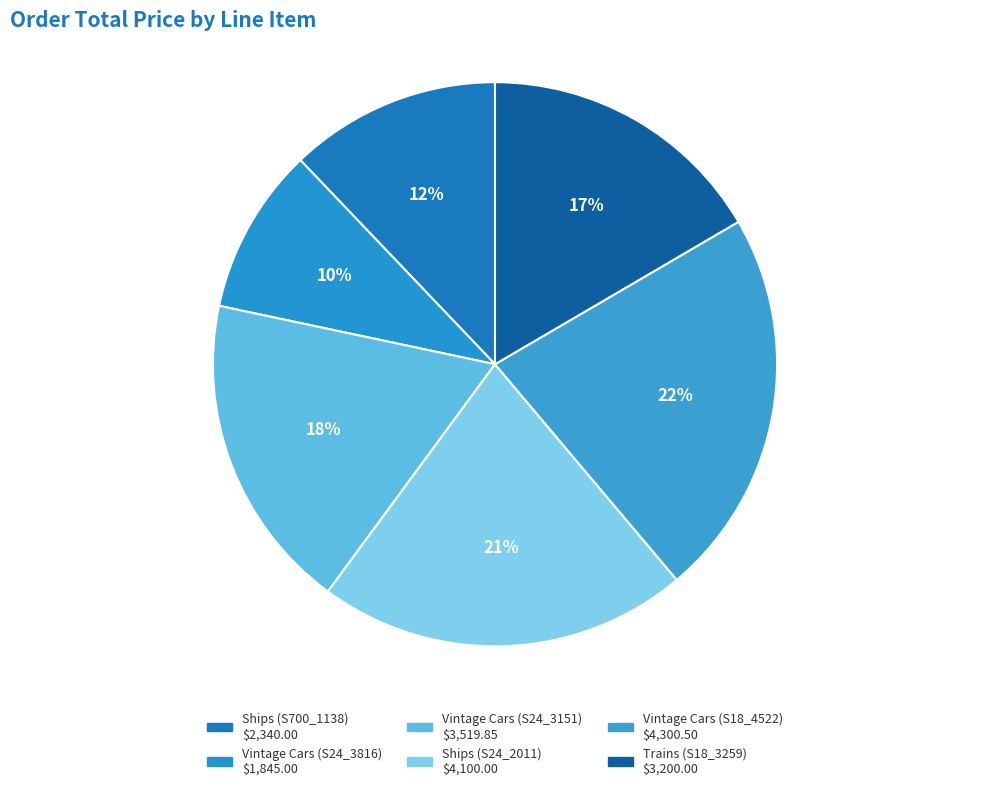

How many slices are in this pie chart?

6